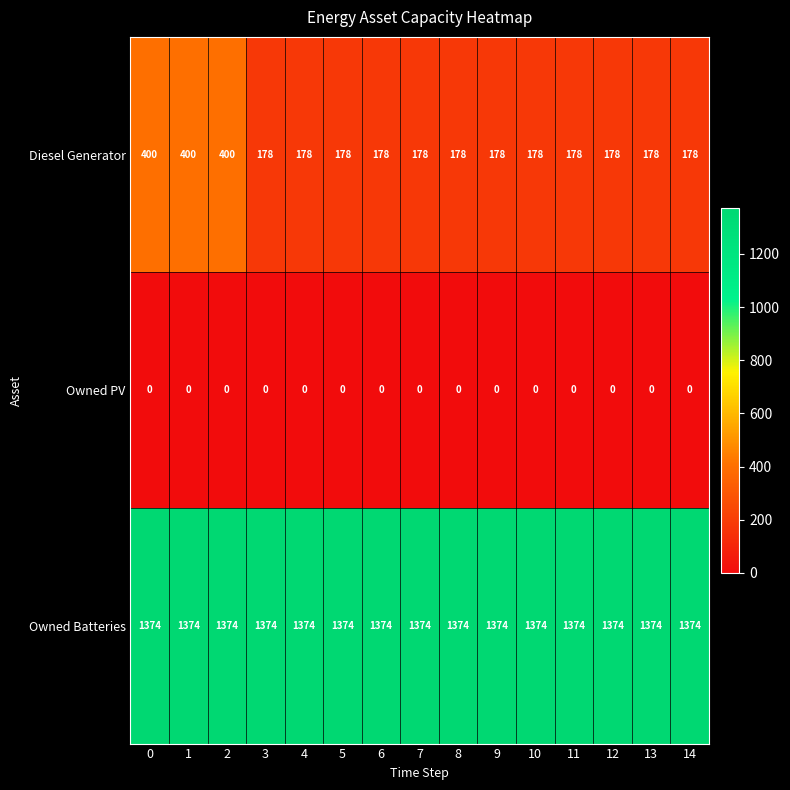

True or false: Owned Batteries has a value of 531 at 2.

False